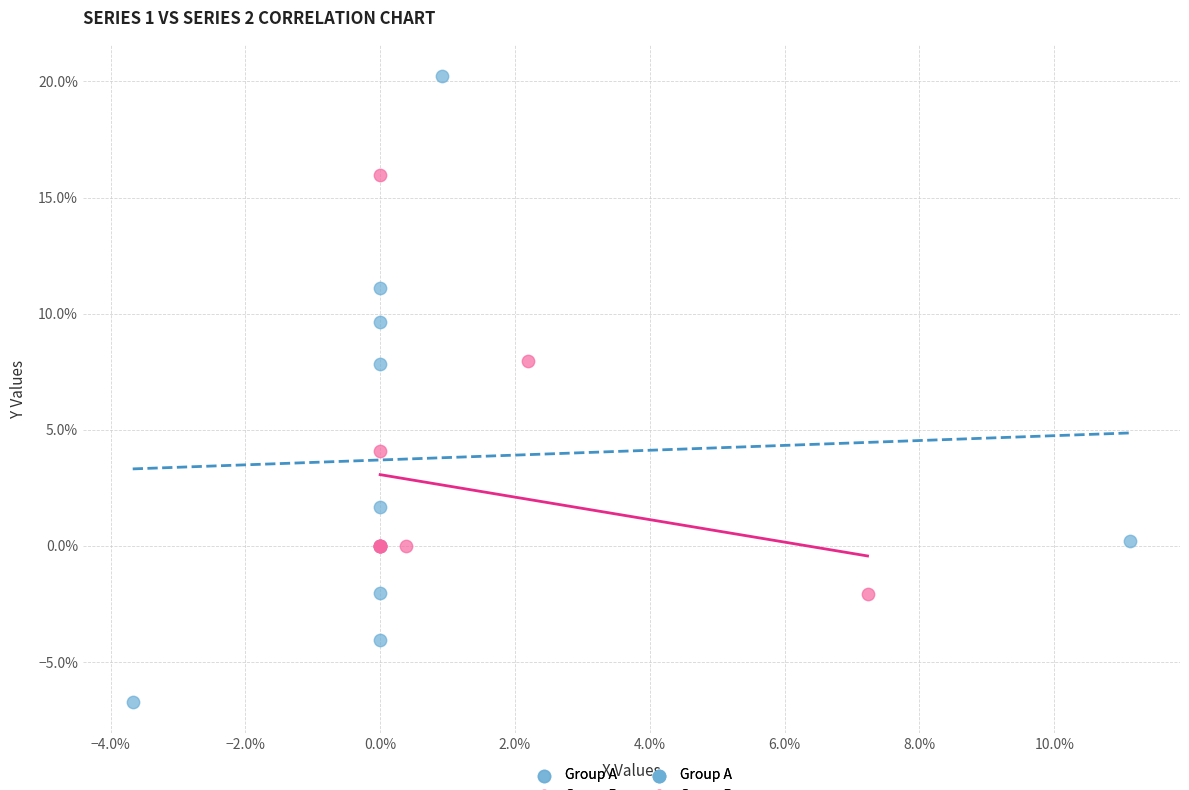

Which series has the largest Y range (max minus min)?

Group A